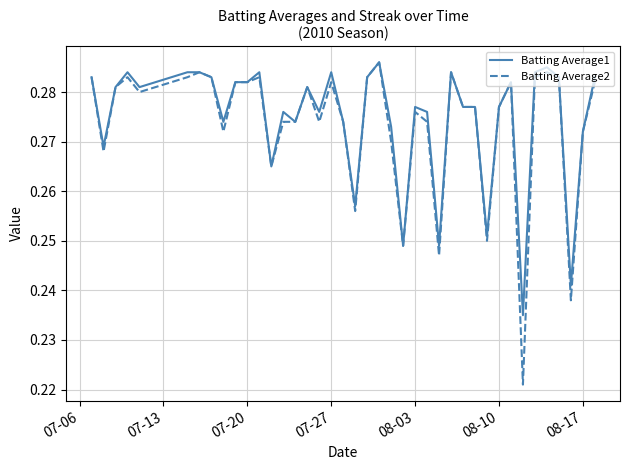

Which series has the largest range (max minus min)?

Batting Average2